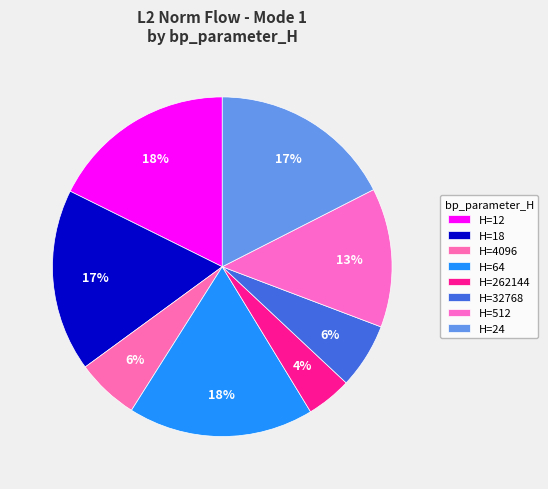

Which slice is the smallest?

H=262144